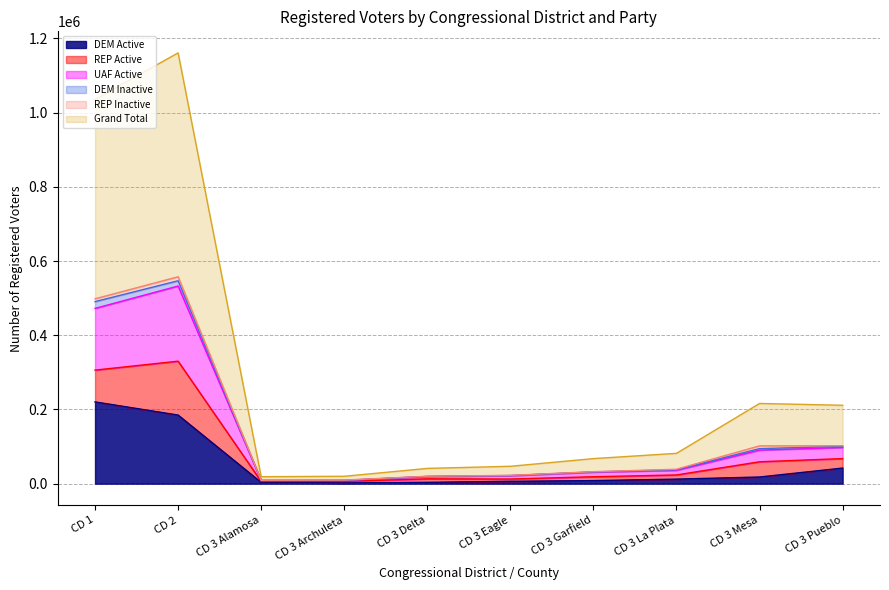

At which category does UAF Active reach its first local valley?

CD 3 Alamosa